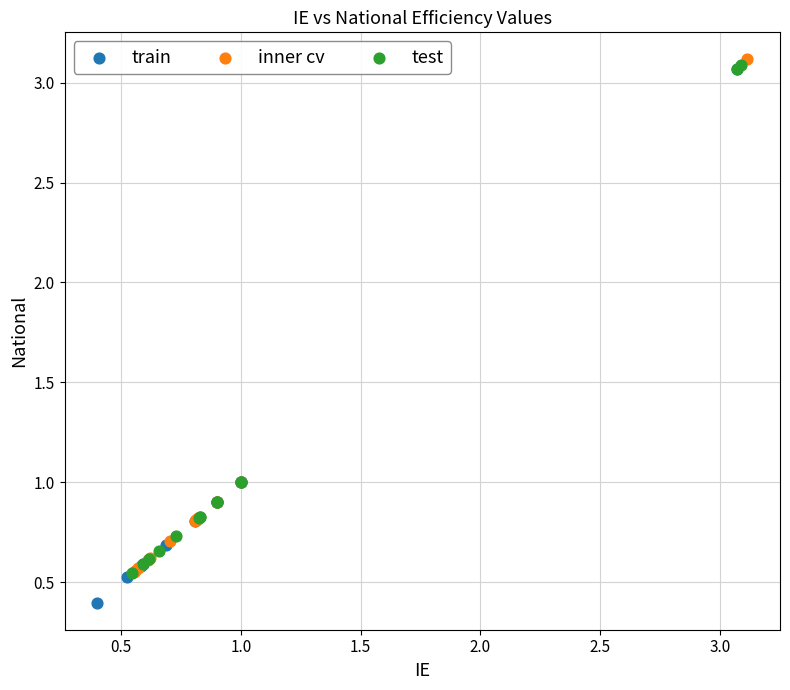

Which series contains the lowest Y value?

train